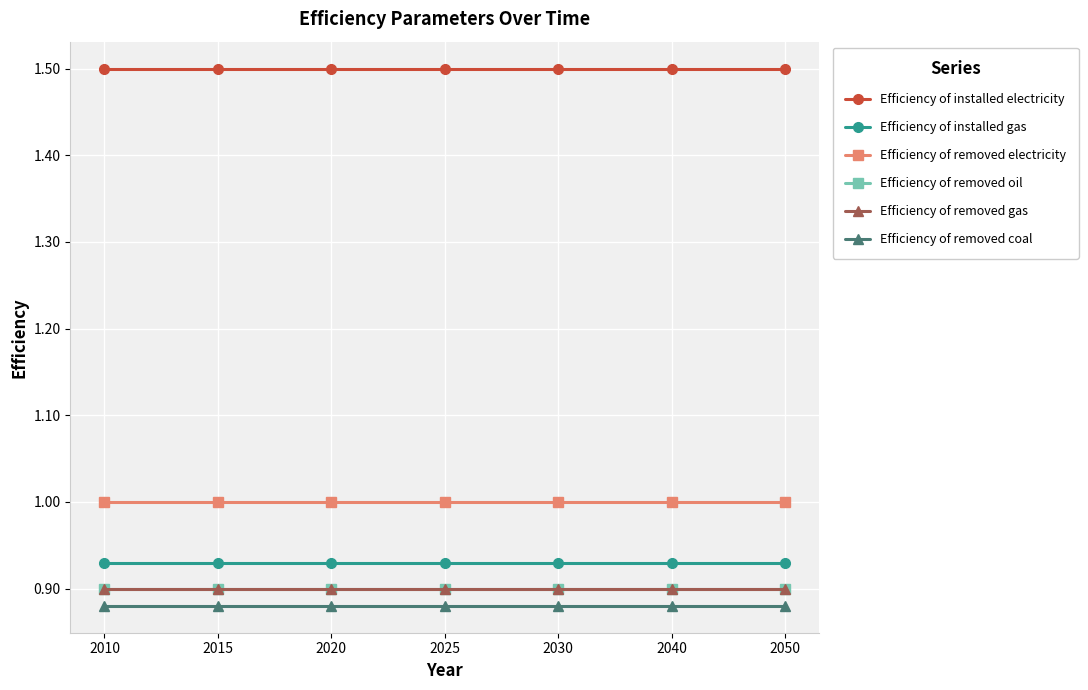

Is it true that Efficiency of removed coal equals 0.9 at 2010?

True